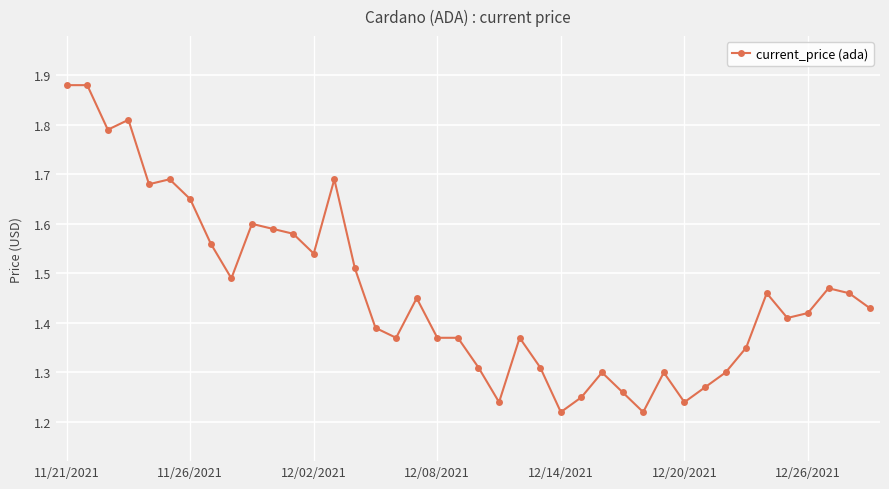

What is the sum of all values?

58.5